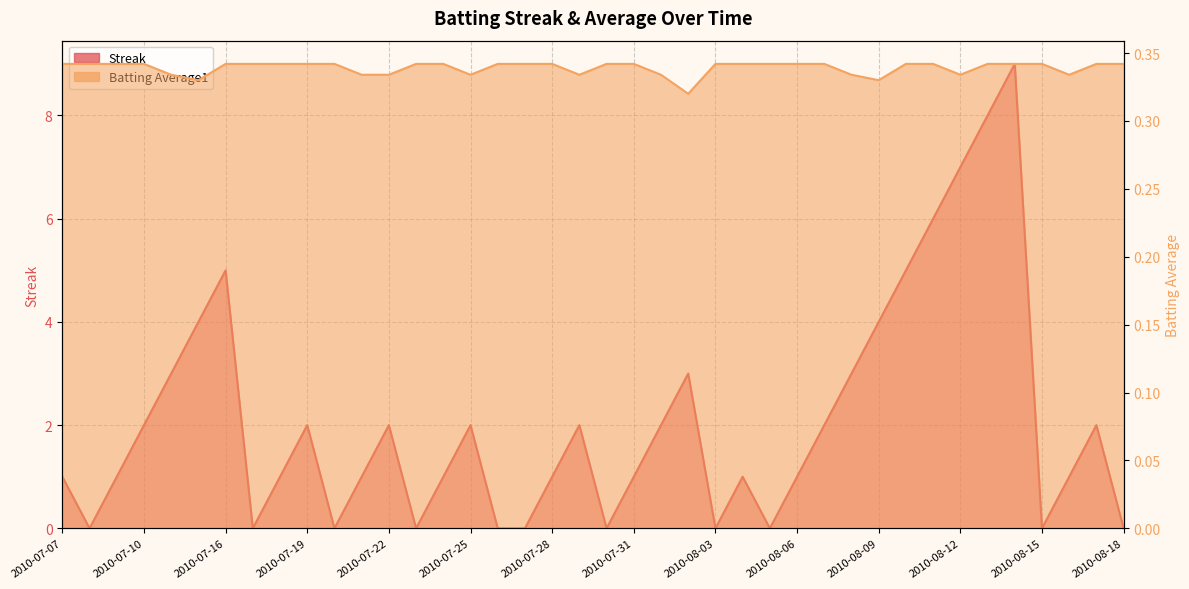

How many intersections are there between Batting Average1 and Streak?

19